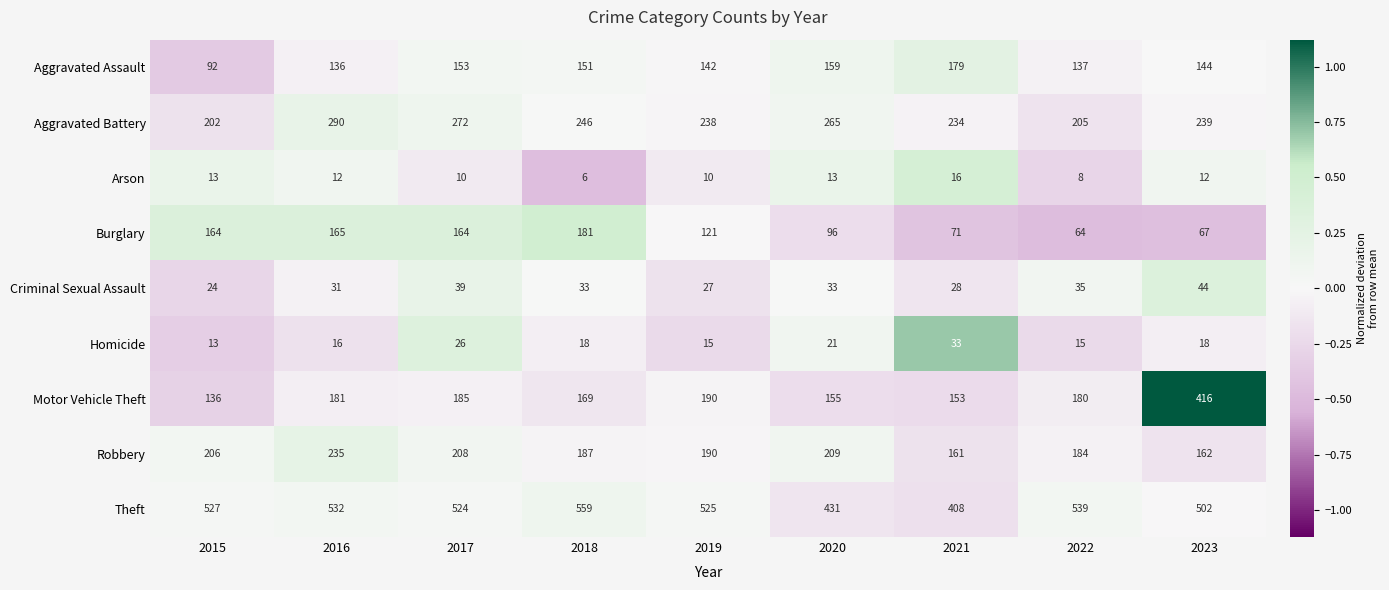

At 2018, list the series in order from smallest to largest.

Arson, Homicide, Criminal Sexual Assault, Aggravated Assault, Motor Vehicle Theft, Burglary, Robbery, Aggravated Battery, Theft